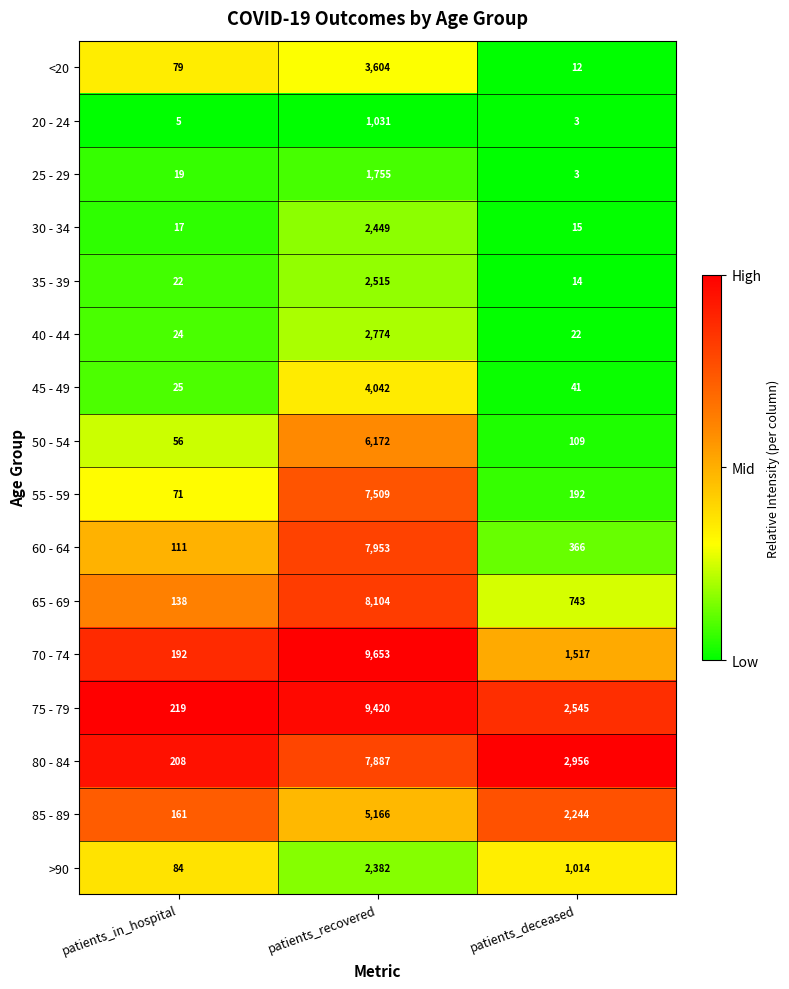

True or false: 40 - 44 has a value of 22 at patients_deceased.

True